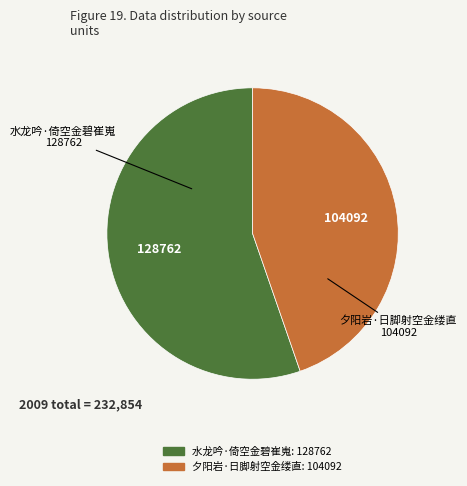

What is the largest slice in the pie chart?

水龙吟·倚空金碧崔嵬